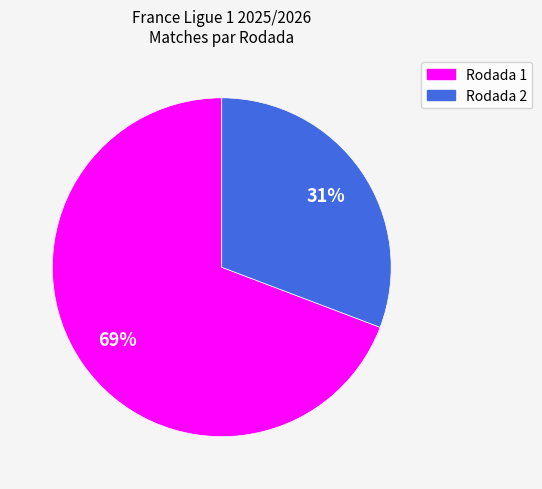

What percentage is the Rodada 2 slice, to the nearest percent?

31%